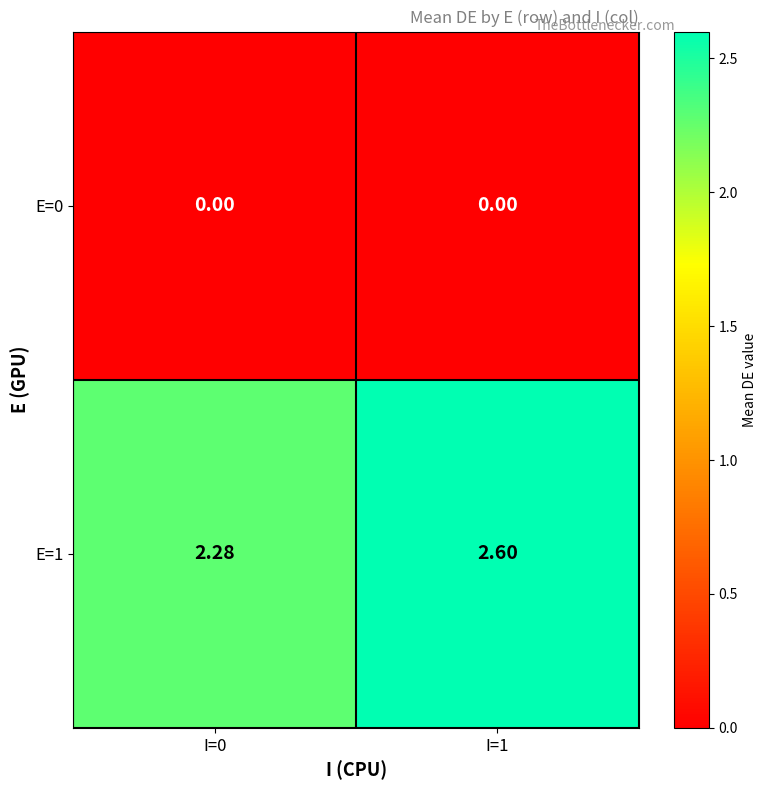

Which series has the largest range (max minus min)?

E=1